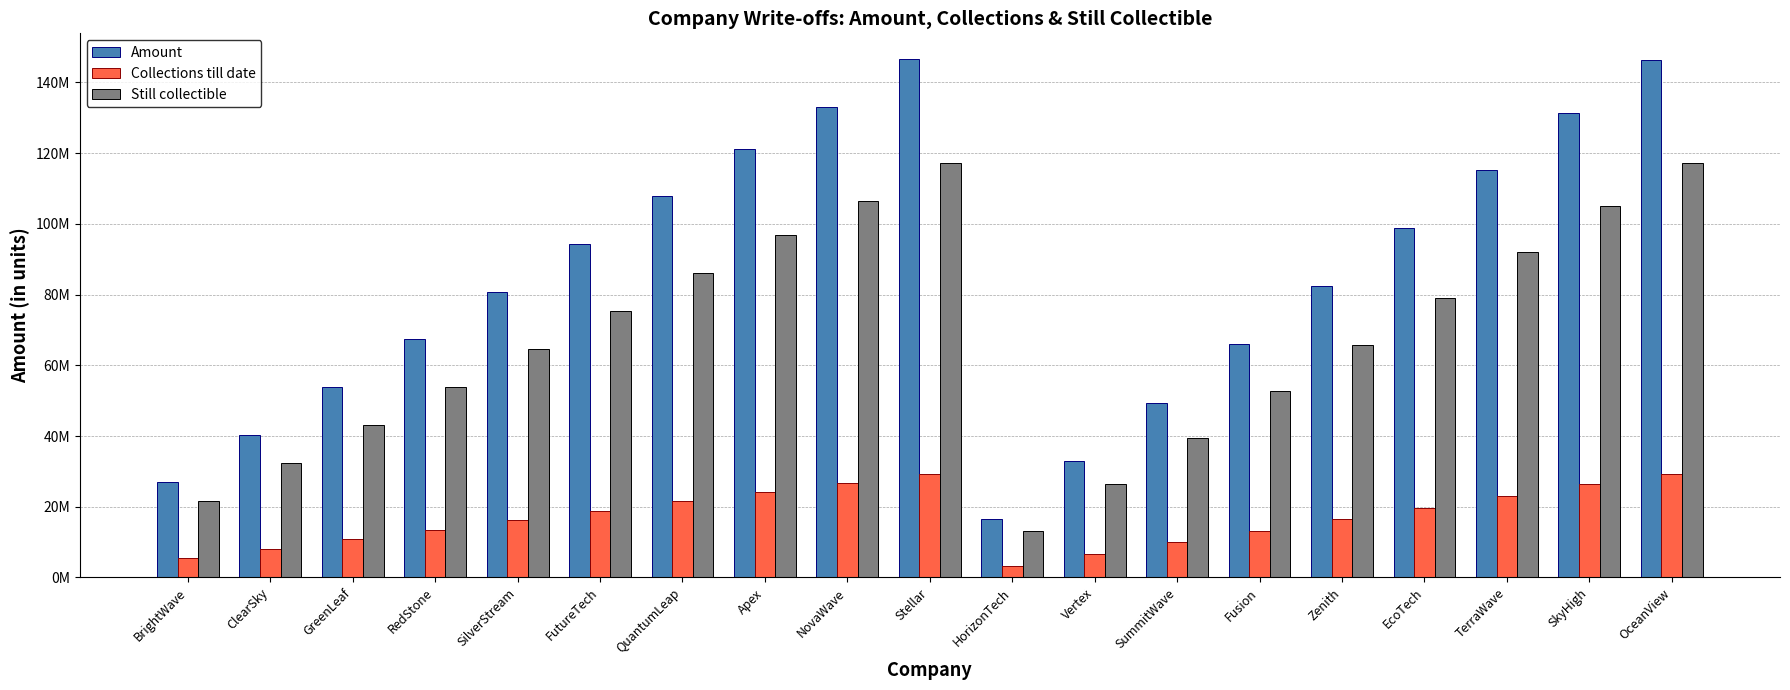

What are all the series names shown in the legend?

Amount, Collections till date, Still collectible